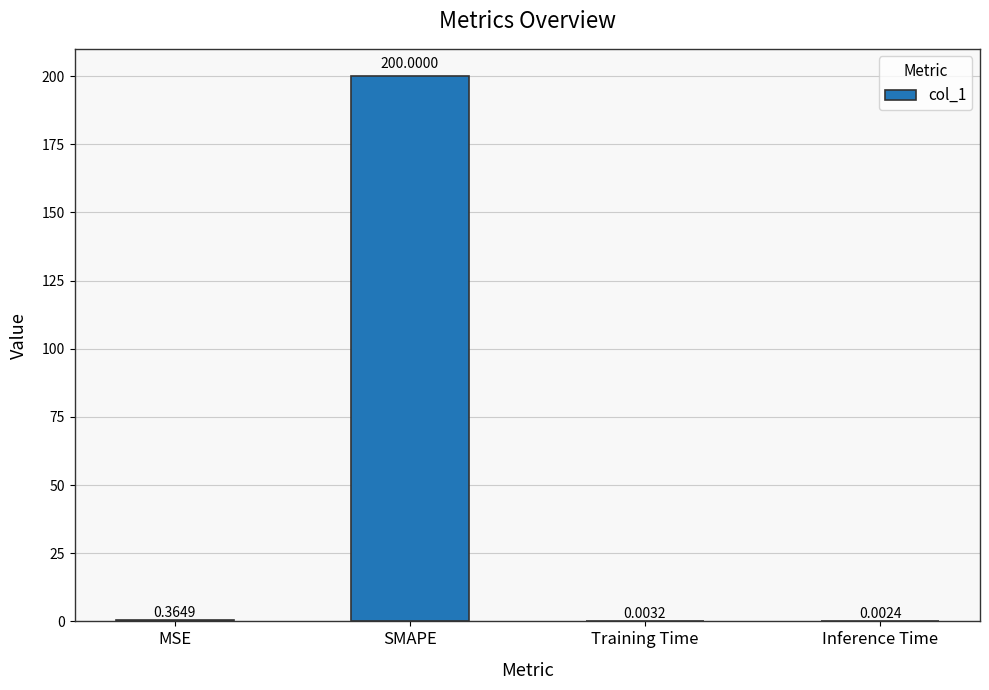

Does the chart contain stacked bars?

No